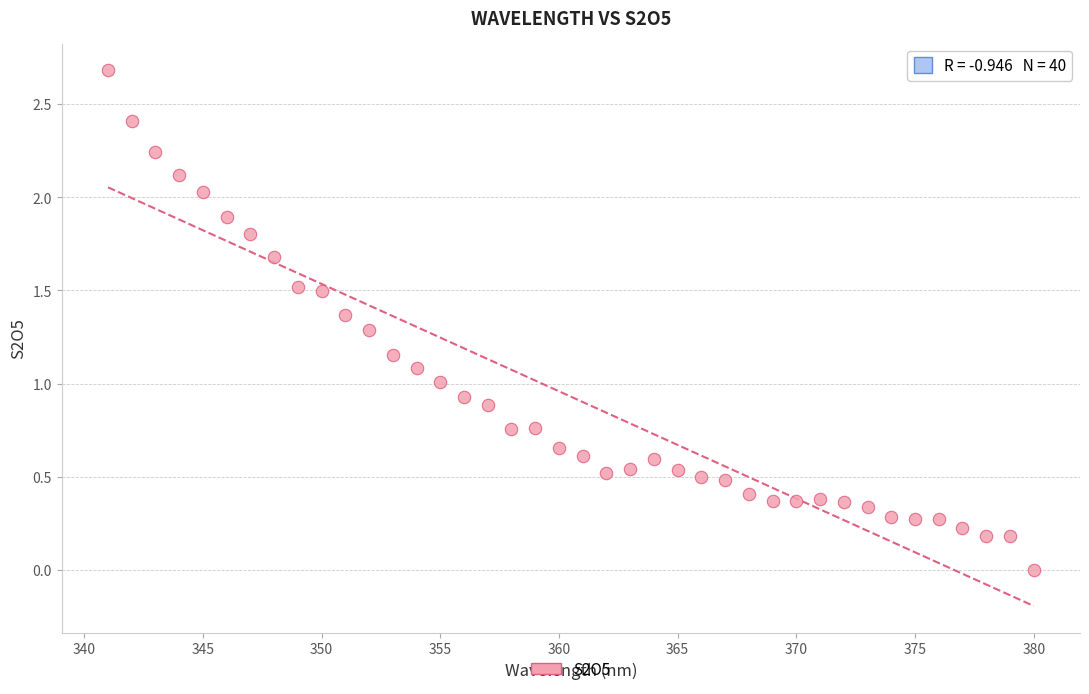

What is the range of Y values (max minus min)?

2.7